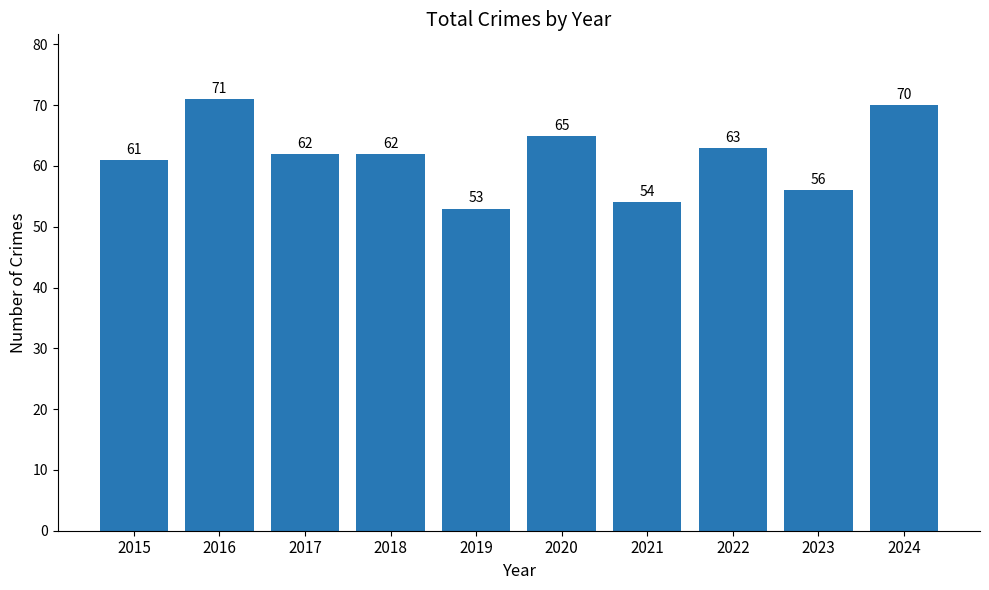

Which has a higher value, 2023 or 2019?

2023